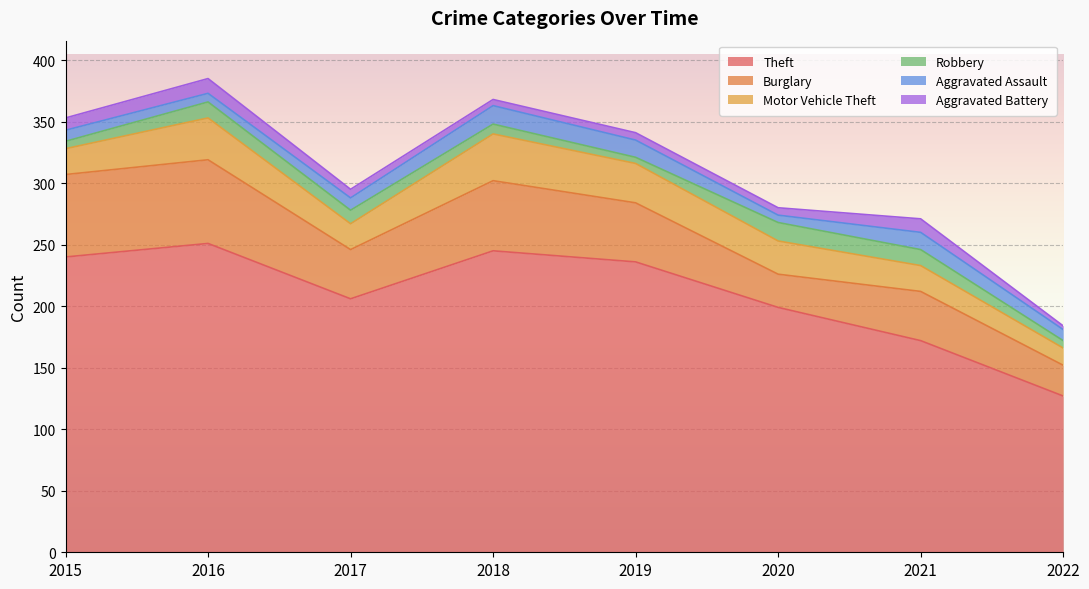

What is the total value across all series at 2016?

385